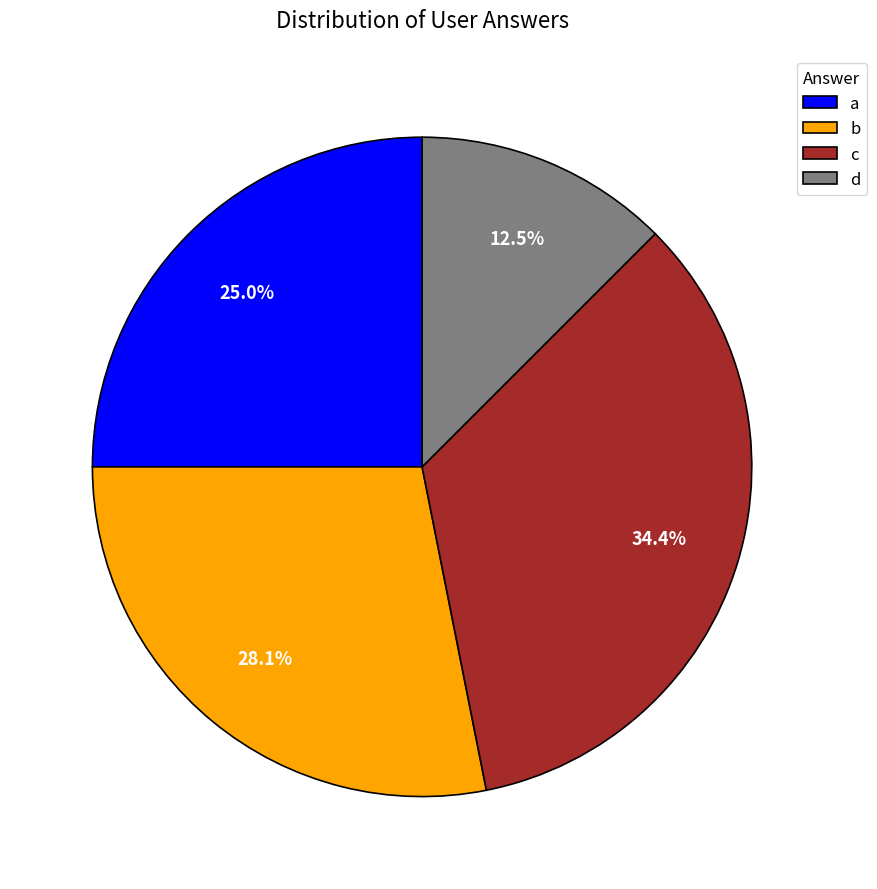

What is the smallest slice in the pie chart?

d